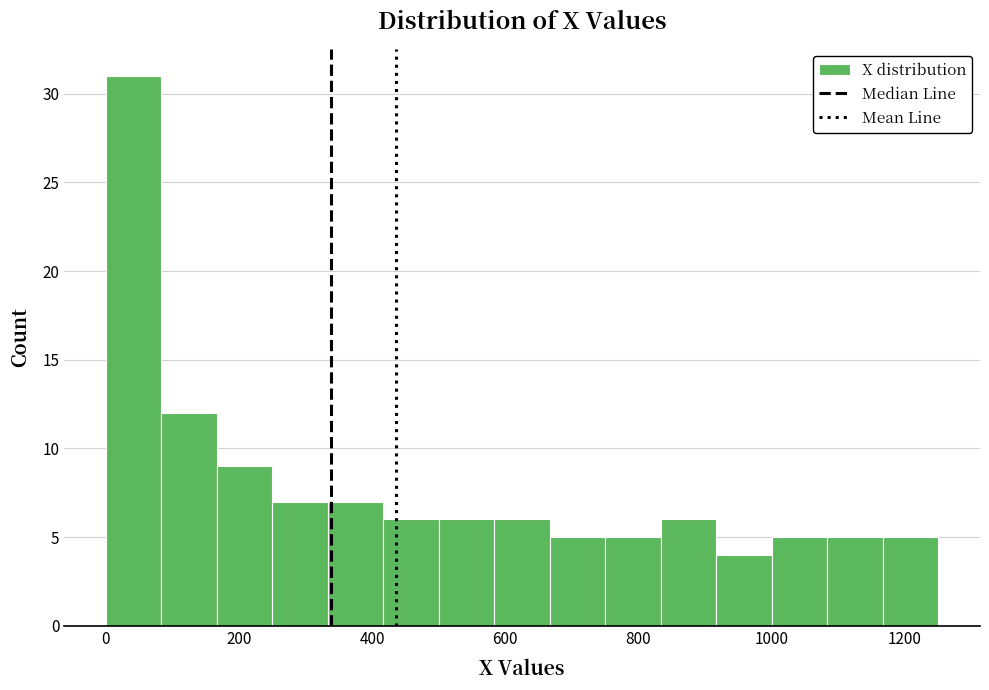

Which range on the x-axis has the tallest bar?

0 to 80